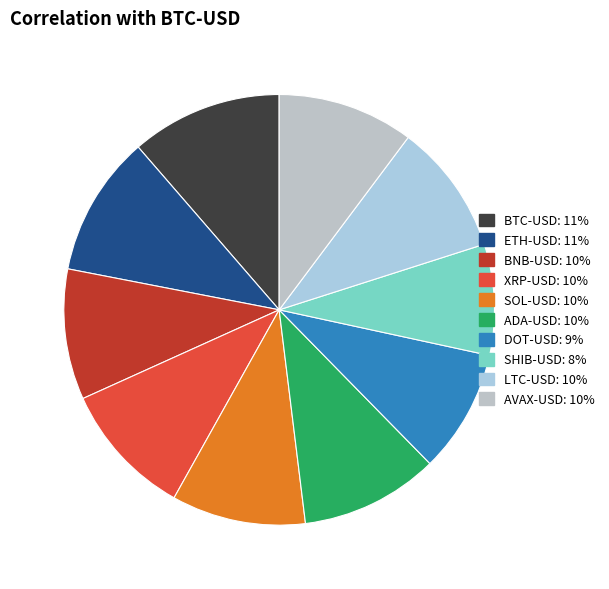

Does any single category account for the majority?

No